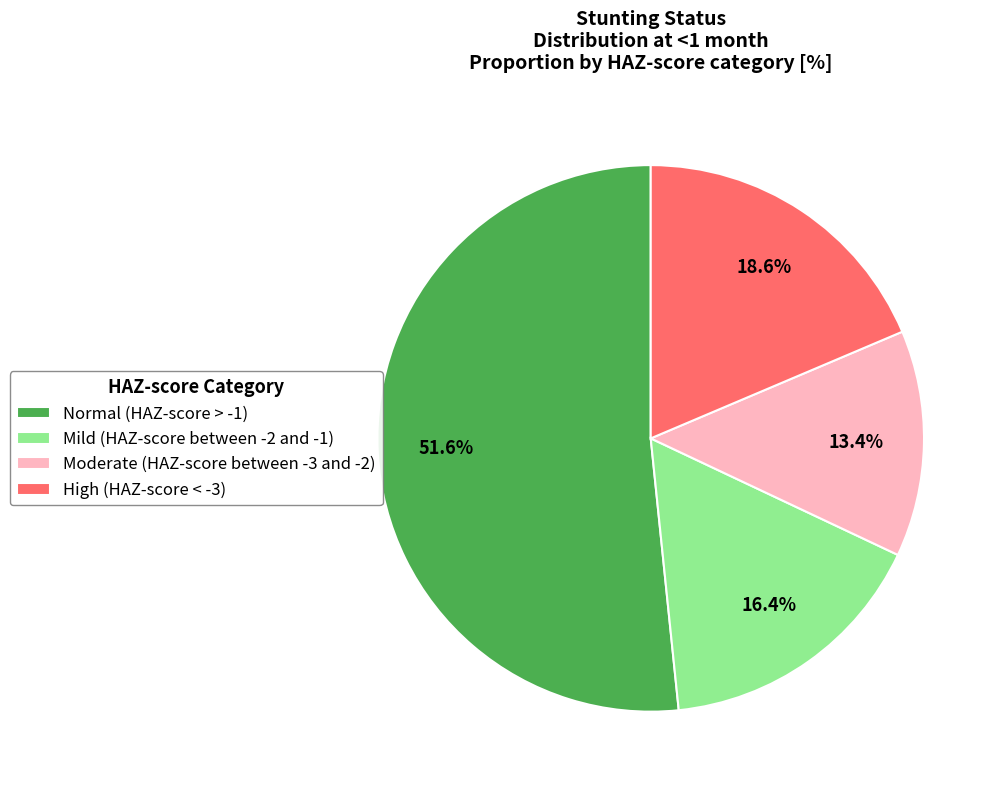

To the nearest percent, what percentage of the pie is High (HAZ-score < -3)?

19%